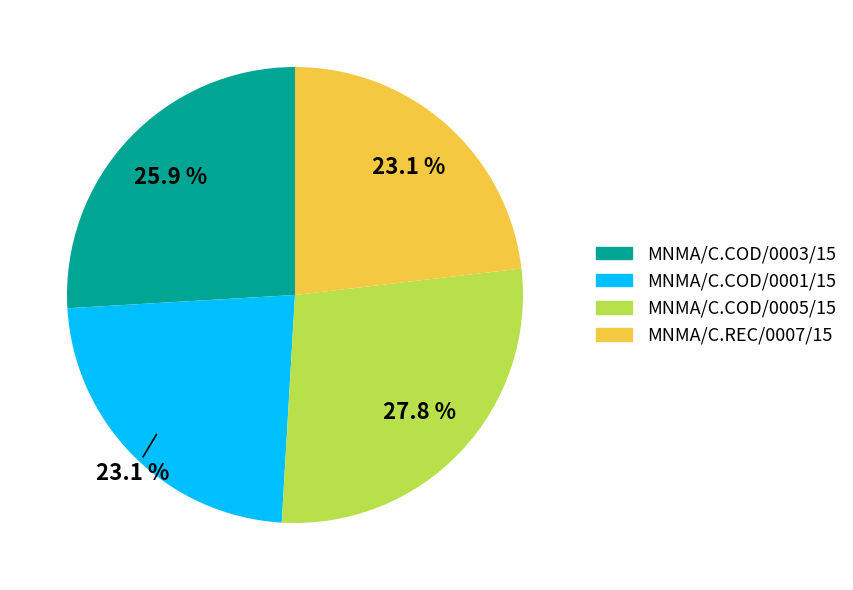

What percentage is NOT represented by MNMA/C.COD/0005/15?

72.2%